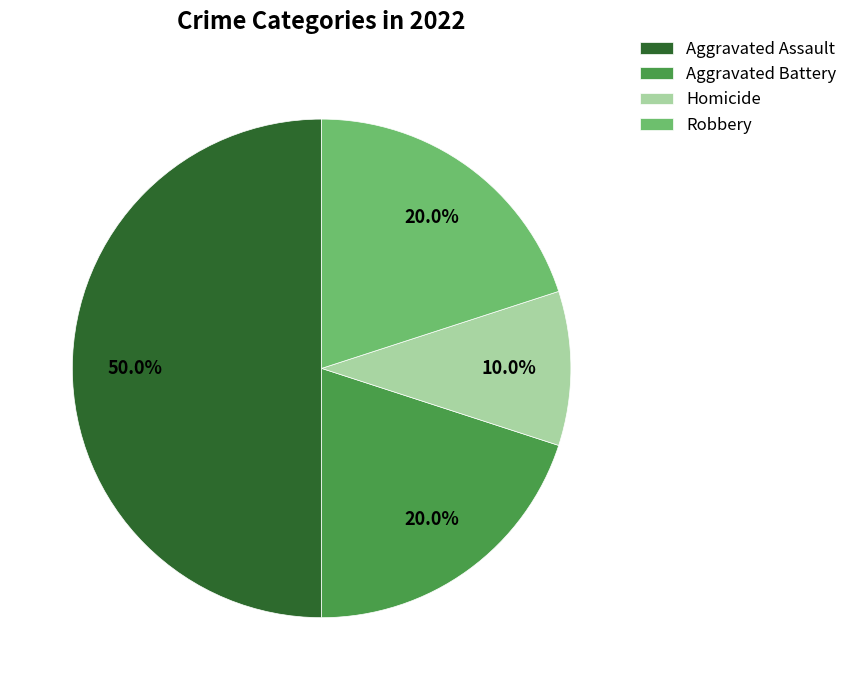

What is the ratio of the value at Homicide to the value at Aggravated Battery?

0.5